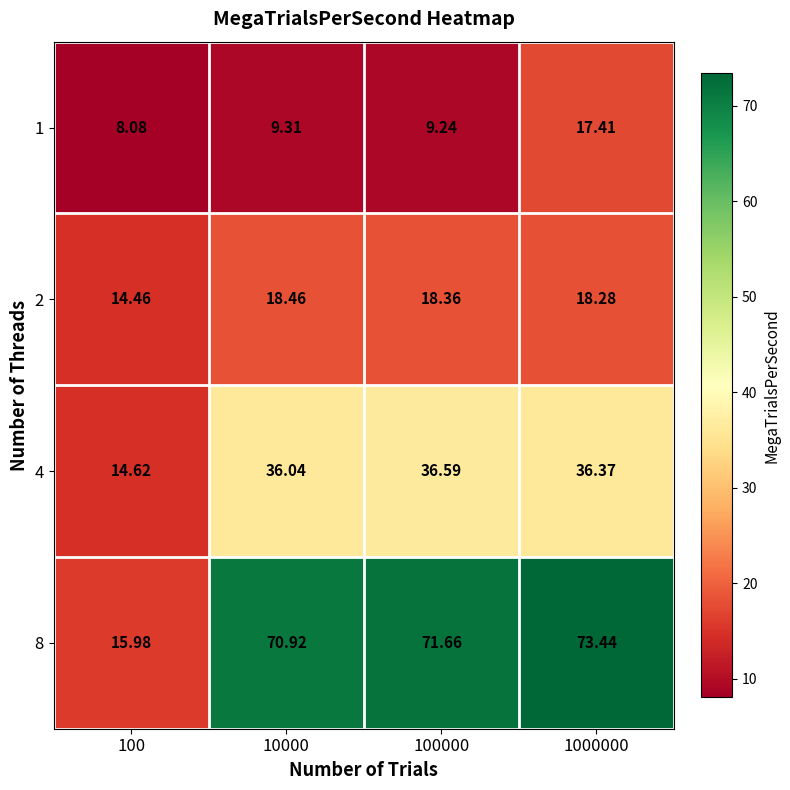

Is the value of 2 at 10000 greater than the value of 8 at 100000?

No